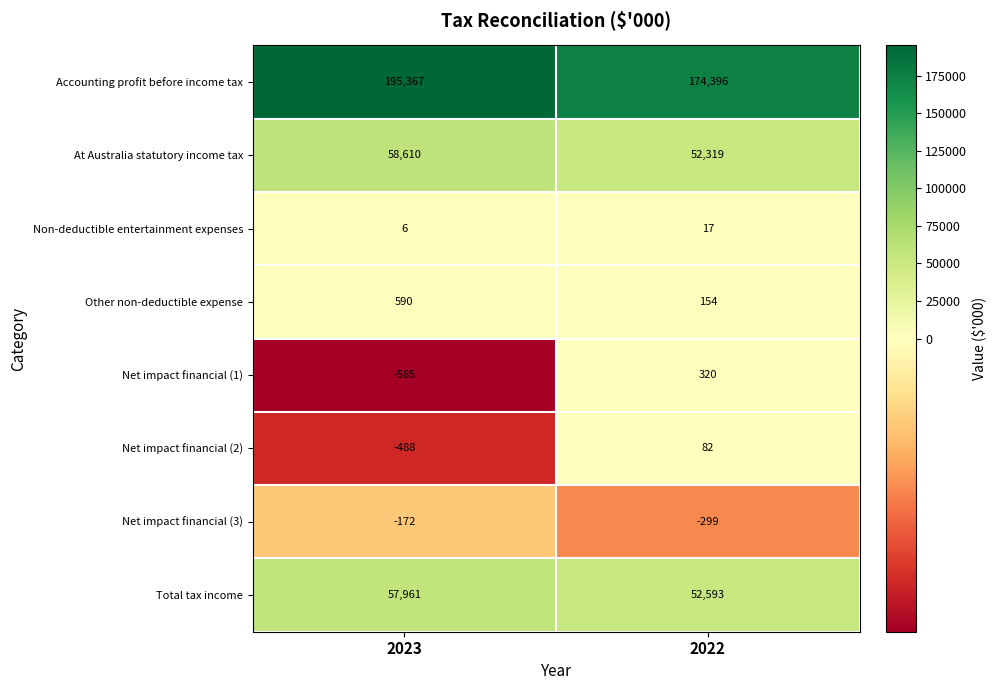

Reading left to right, what are all the values shown in this chart?

Accounting profit before income tax: 2023=195367	2022=174396
At Australia statutory income tax: 2023=58610	2022=52319
Non-deductible entertainment expenses: 2023=6	2022=17
Other non-deductible expense: 2023=590	2022=154
Net impact financial (1): 2023=-585	2022=320
Net impact financial (2): 2023=-488	2022=82
Net impact financial (3): 2023=-172	2022=-299
Total tax income: 2023=57961	2022=52593